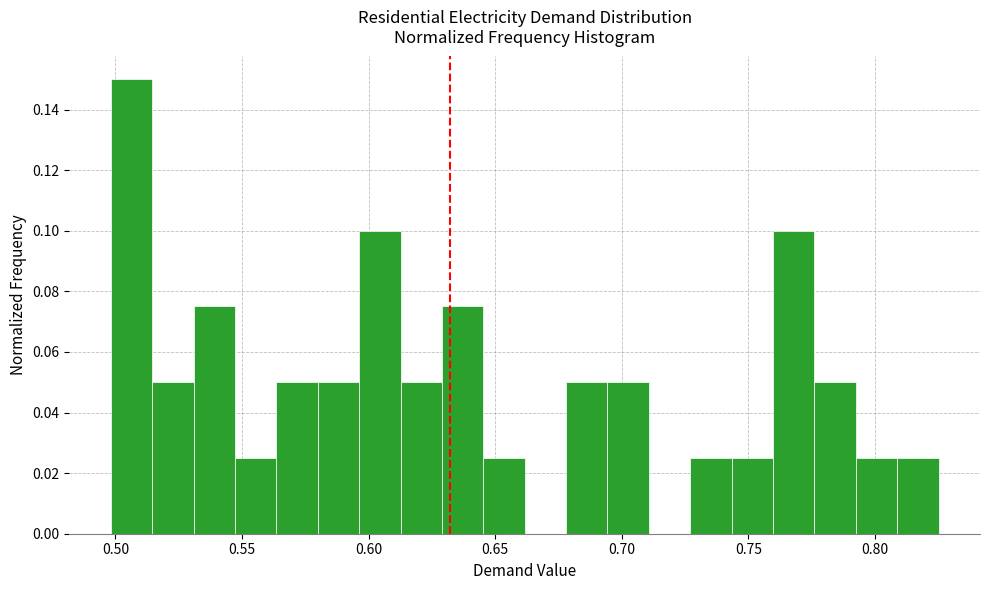

Around what value on the x-axis is the tallest bar? Give the approximate position of its centre, as read against the axis.

0.505